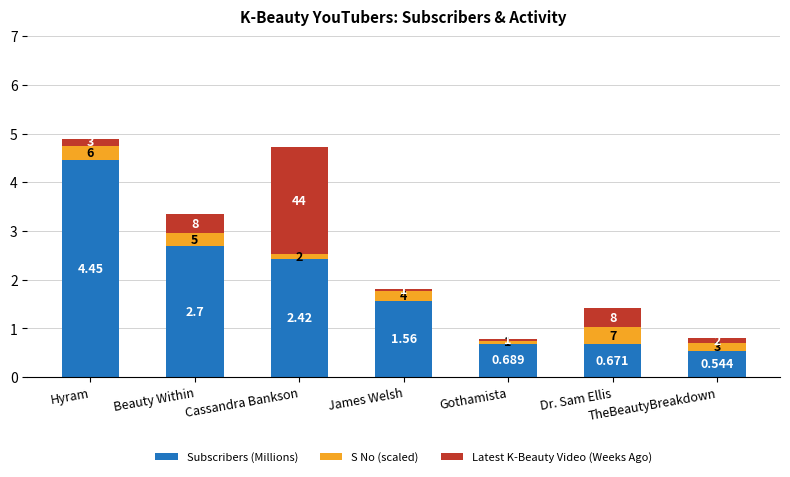

How many bars are there in total?

7